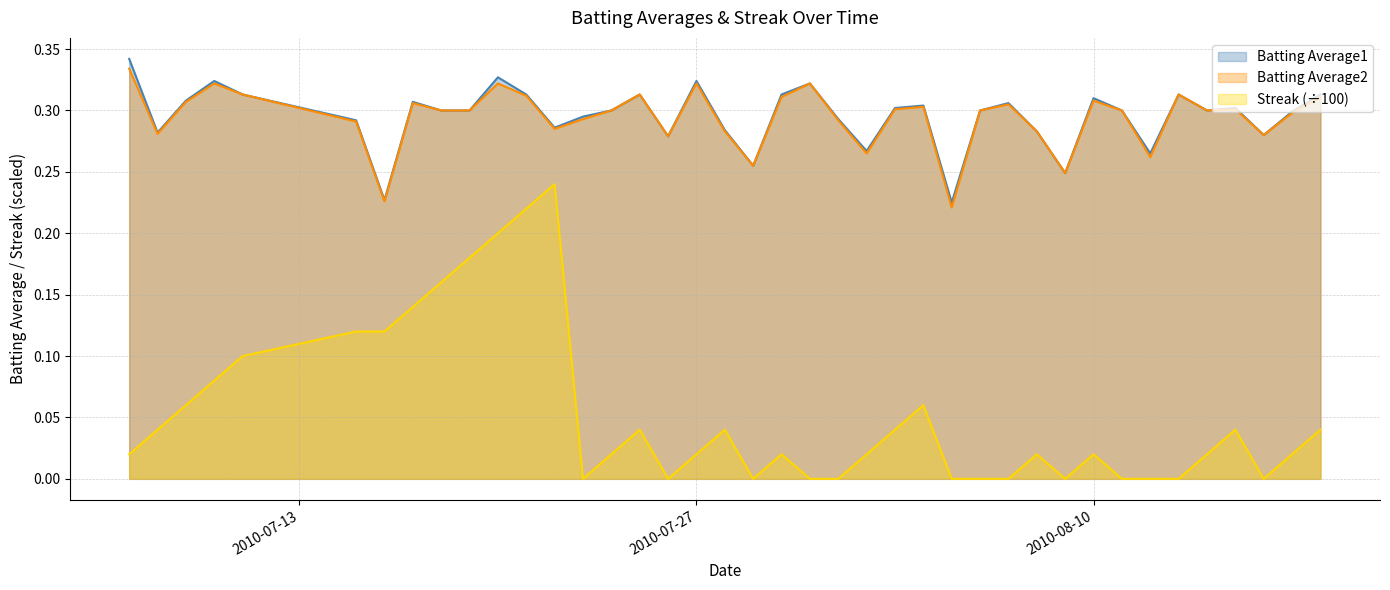

True or false: Batting Average2 and Streak intersect in this chart.

False